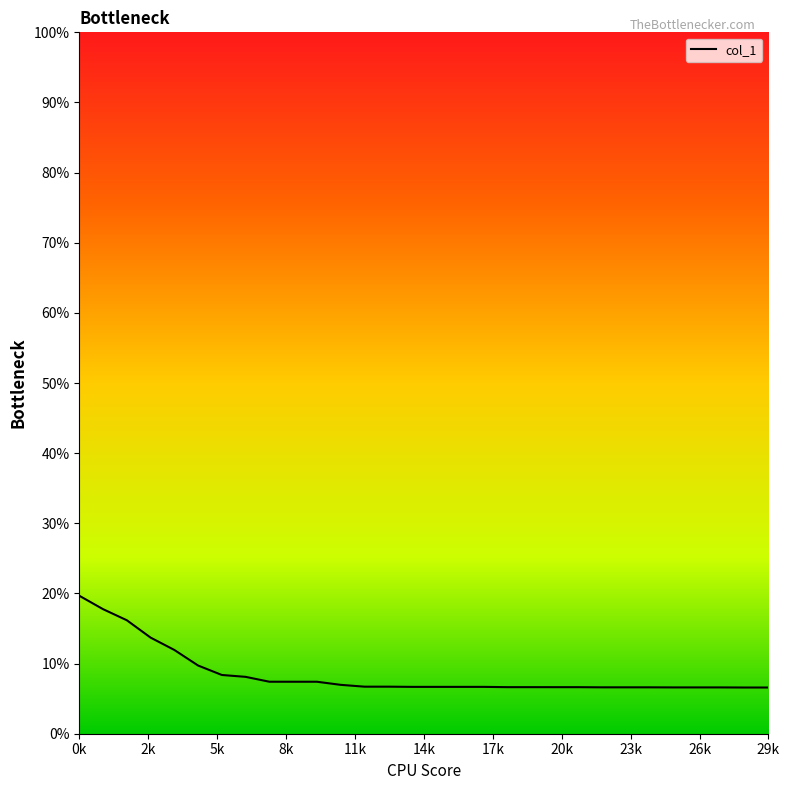

Count the number of data series in this chart.

1